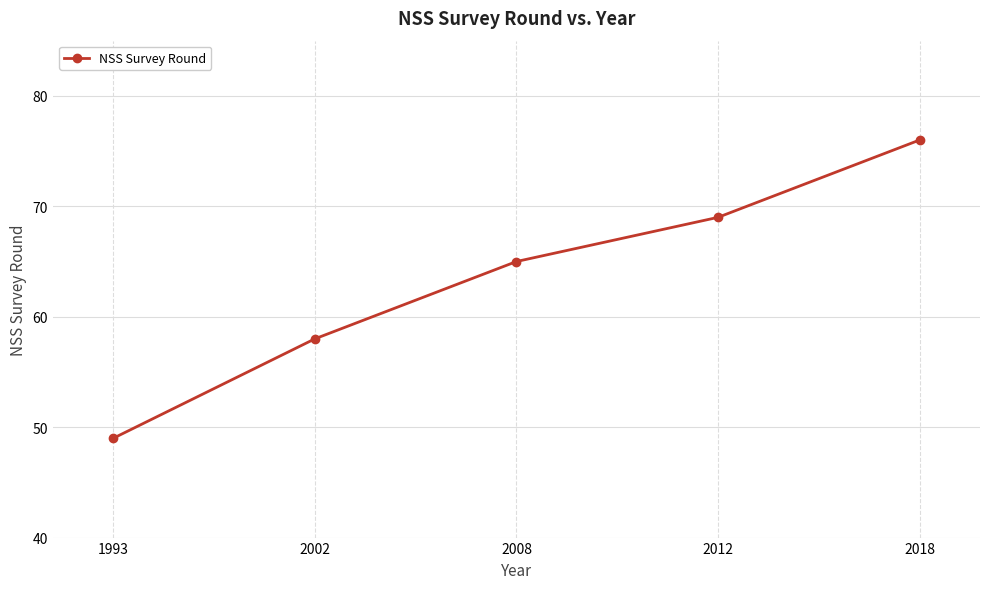

How many lines are shown in the chart?

1